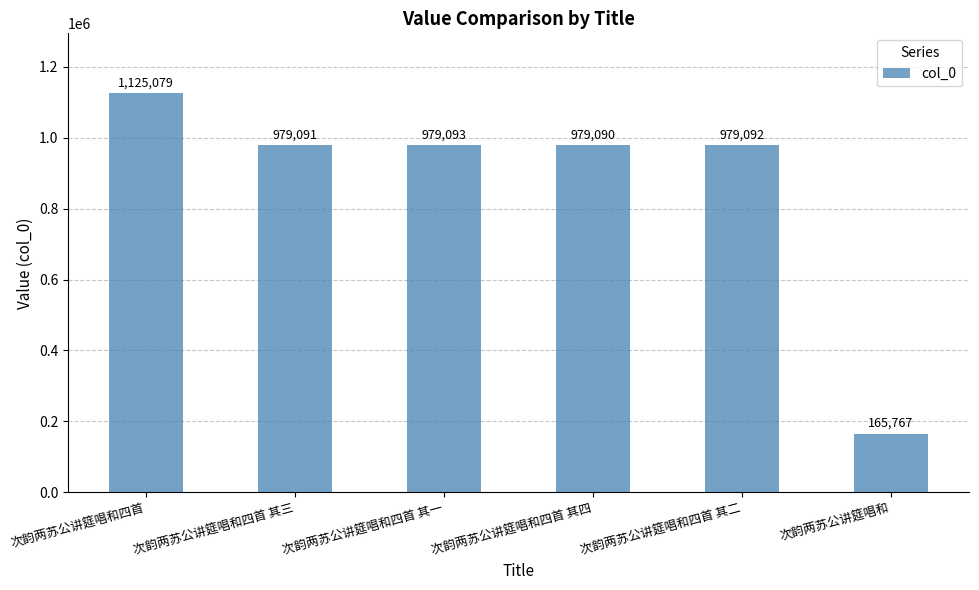

Rank the categories by value from lowest to highest.

次韵两苏公讲筵唱和, 次韵两苏公讲筵唱和四首 其四, 次韵两苏公讲筵唱和四首 其三, 次韵两苏公讲筵唱和四首 其二, 次韵两苏公讲筵唱和四首 其一, 次韵两苏公讲筵唱和四首